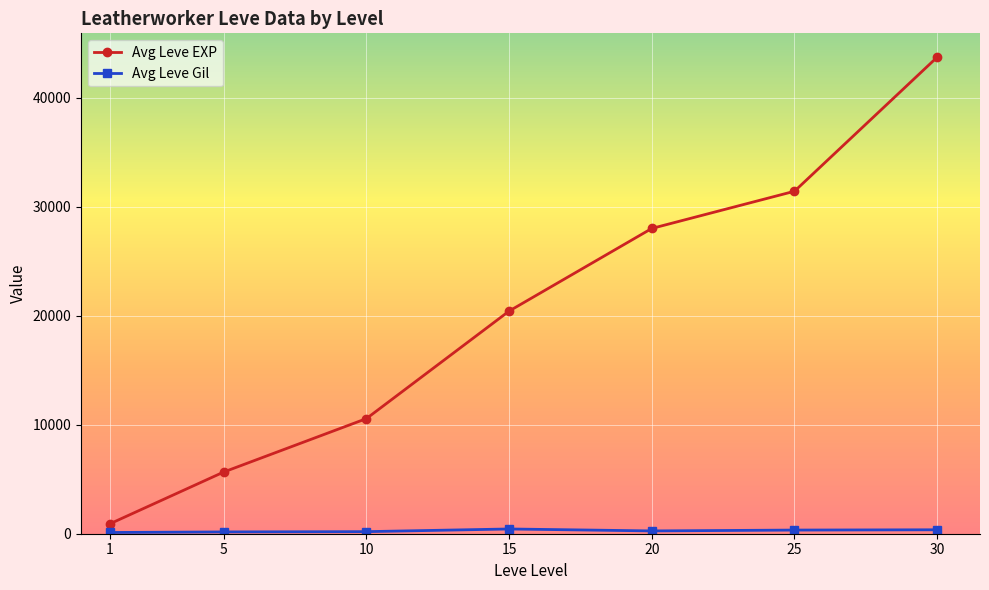

What is the value of the Avg Leve EXP point at the 6th from the left?

31426.7